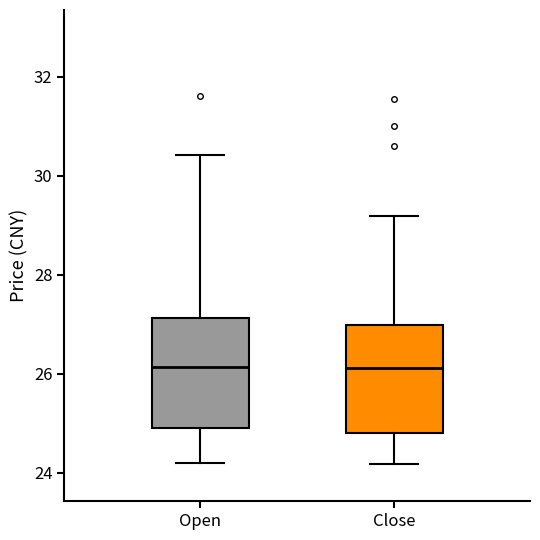

Reading left to right, transcribe this box plot: for each box, give where its median line is, the range the box spans, and where its two whiskers end, as read against the y-axis. The values are not printed on the chart, so give them approximately, as read against the axis.

Open: median 26.2, box 24.8 to 27.2, whiskers 24.2 to 30.4
Close: median 26.2, box 24.8 to 27.0, whiskers 24.2 to 29.2